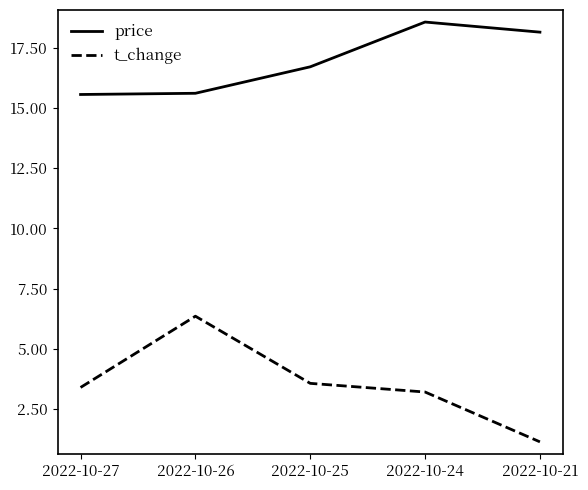

How many lines are shown in the chart?

2